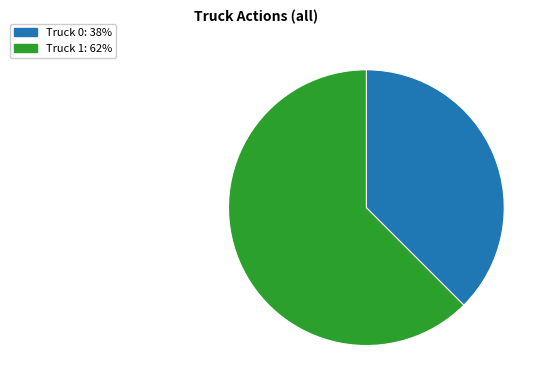

Which has a higher value, Truck 1: 62% or Truck 0: 38%?

Truck 1: 62%